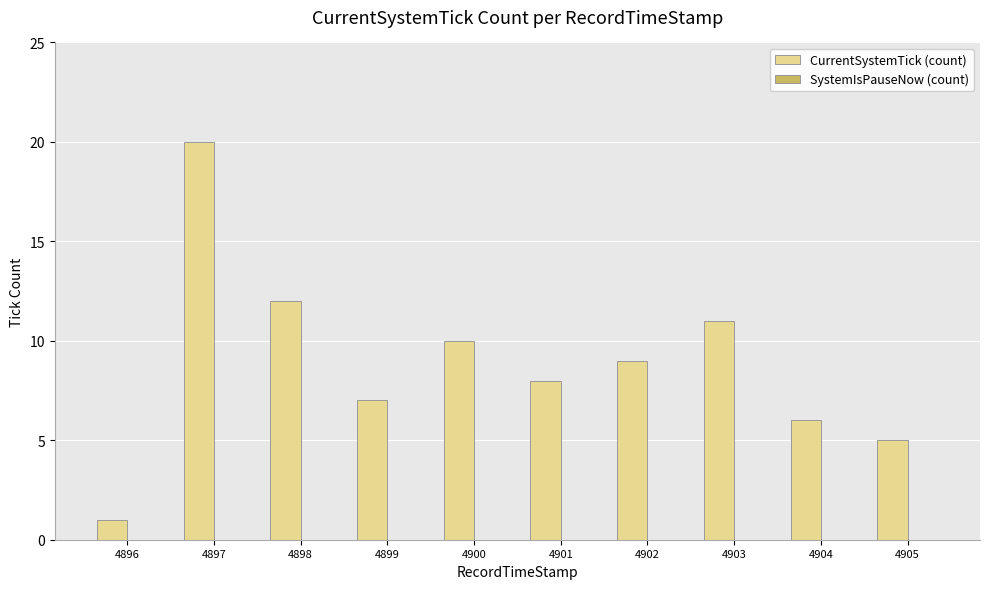

Is it true that the value at 4901 is 8?

True